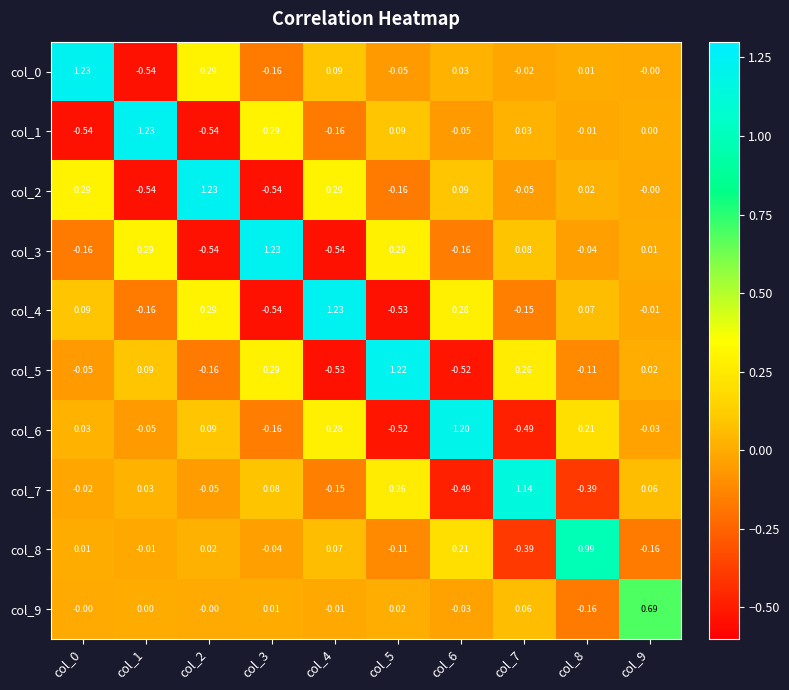

How many positive values does the col_4 series have?

5